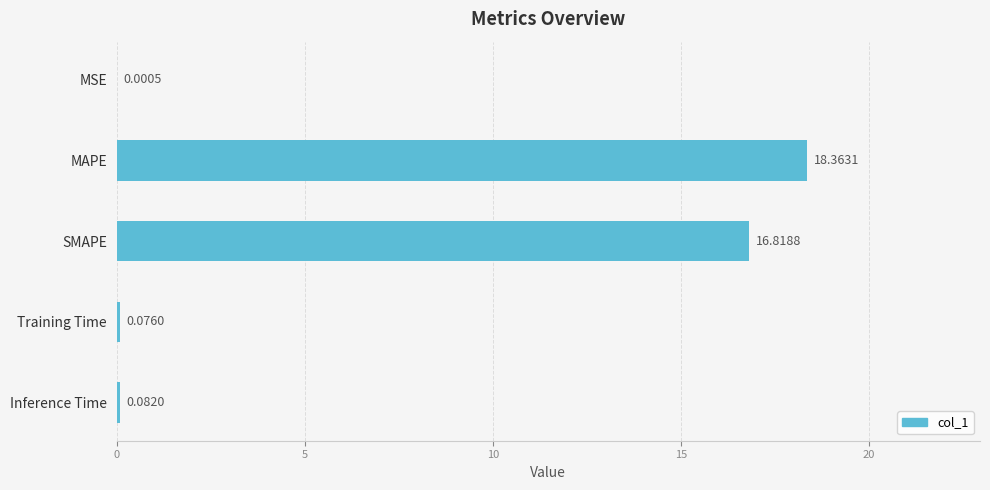

How many categories are shown in the chart?

5